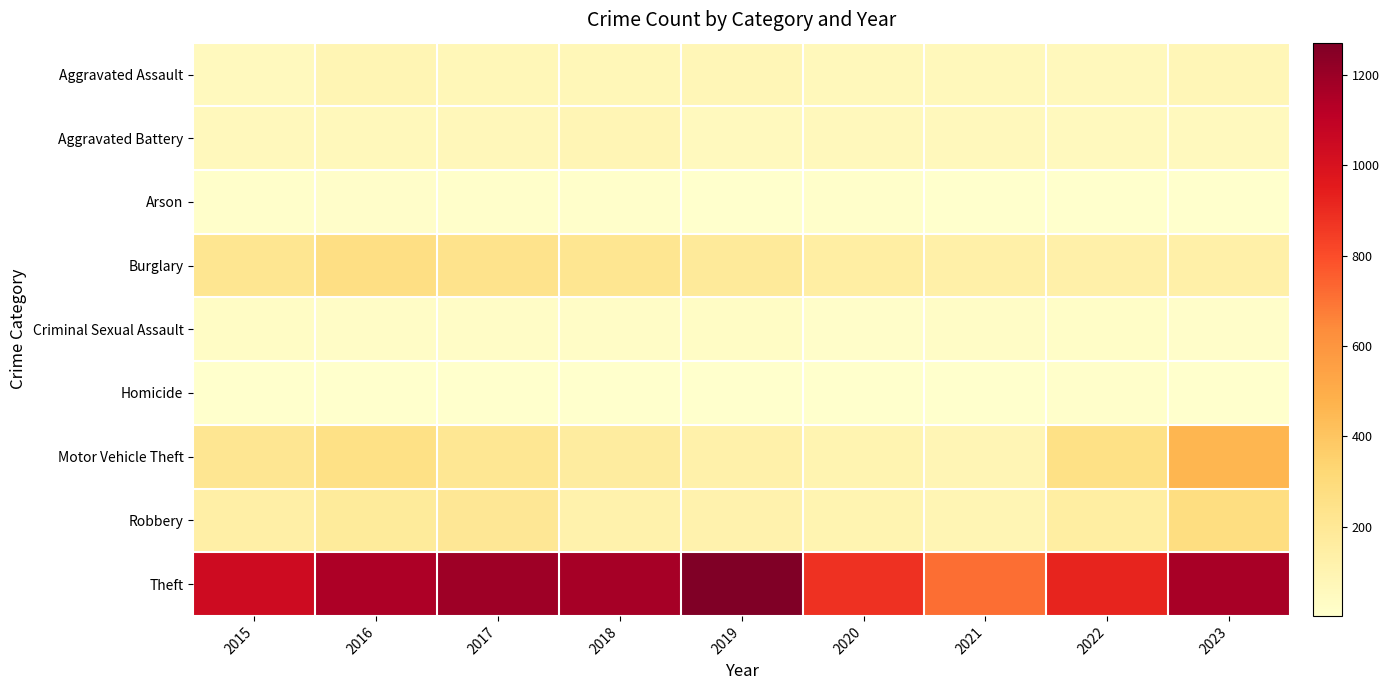

Reading left to right, list all the values displayed in this chart.

Aggravated Assault: 2015=56	2016=88	2017=72	2018=72	2019=80	2020=62	2021=66	2022=61	2023=77
Aggravated Battery: 2015=60	2016=66	2017=71	2018=86	2019=53	2020=57	2021=60	2022=56	2023=56
Arson: 2015=10	2016=12	2017=7	2018=7	2019=5	2020=7	2021=6	2022=3	2023=2
Burglary: 2015=216	2016=266	2017=237	2018=218	2019=182	2020=146	2021=133	2022=130	2023=134
Criminal Sexual Assault: 2015=29	2016=26	2017=22	2018=24	2019=31	2020=15	2021=26	2022=21	2023=14
Homicide: 2015=5	2016=4	2017=4	2018=4	2019=4	2020=5	2021=6	2022=7	2023=3
Motor Vehicle Theft: 2015=212	2016=259	2017=208	2018=163	2019=123	2020=99	2021=82	2022=259	2023=461
Robbery: 2015=139	2016=178	2017=202	2018=121	2019=116	2020=97	2021=88	2022=151	2023=276
Theft: 2015=1041	2016=1151	2017=1188	2018=1170	2019=1272	2020=884	2021=716	2022=920	2023=1165